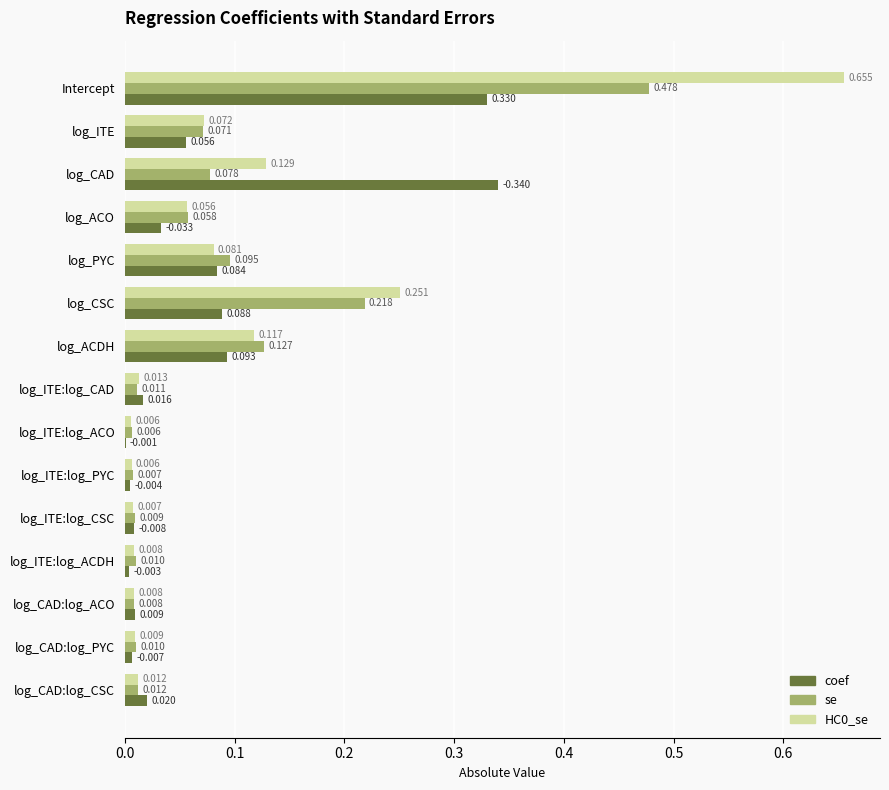

Which category has the highest value across all series?

Intercept